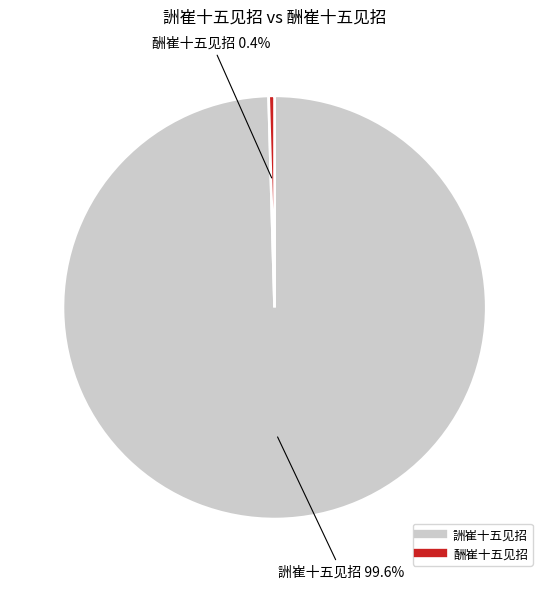

What is the ratio of the value at 詶崔十五见招 to the value at 酬崔十五见招?

221.4